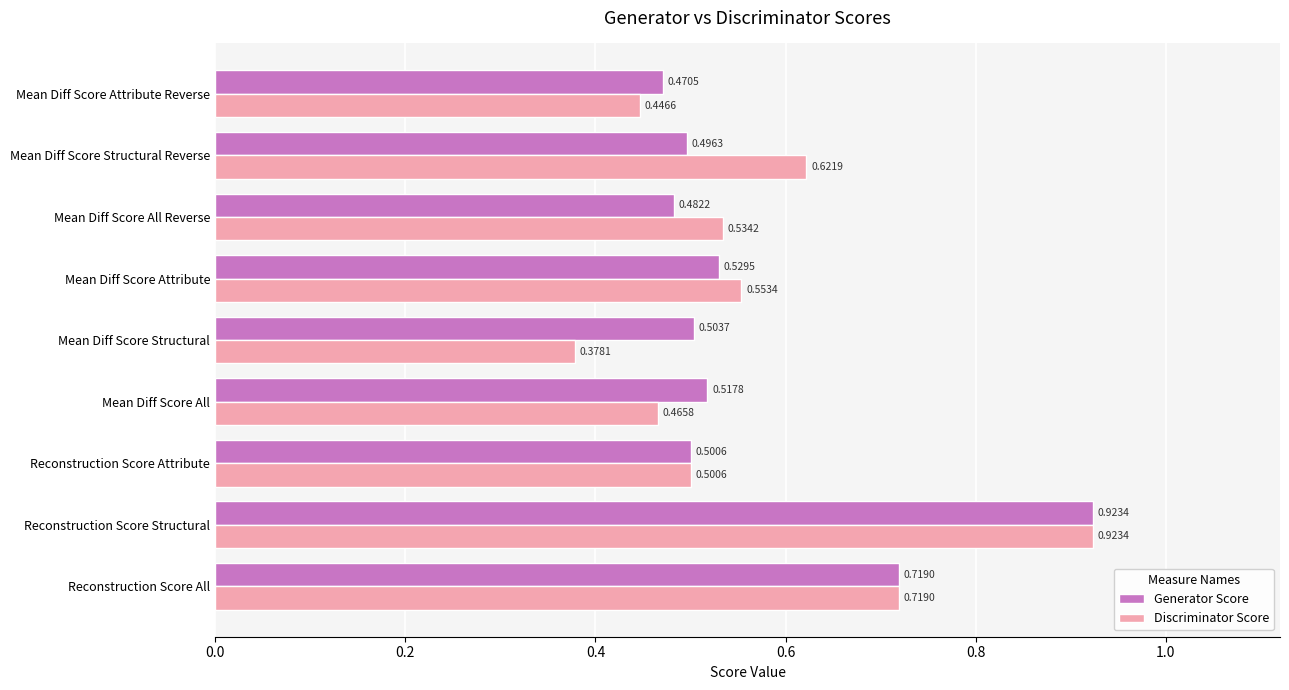

At which label is Discriminator Score closest to 0?

Mean Diff Score Structural